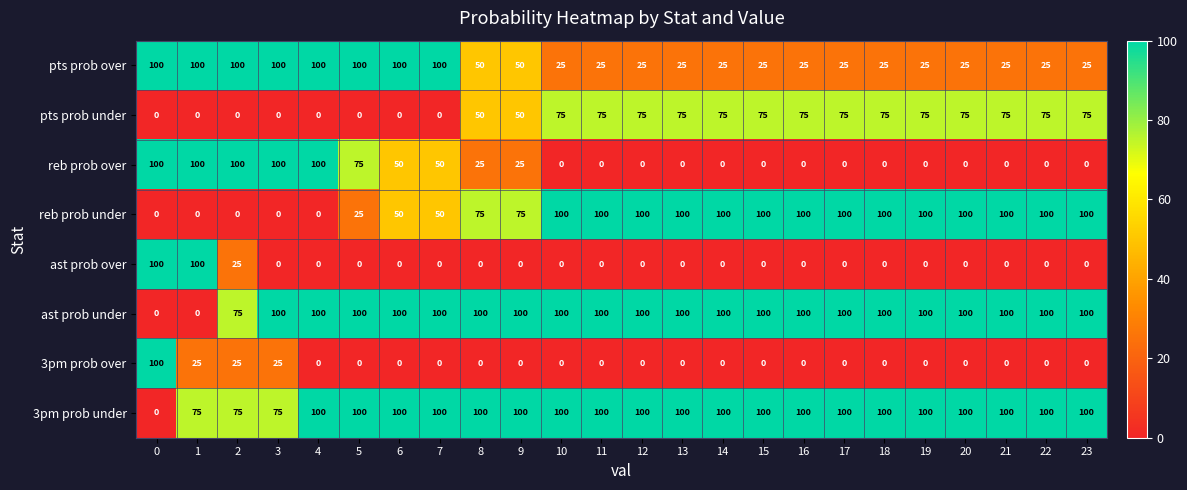

What is the spread (max minus min) of values at 0?

100